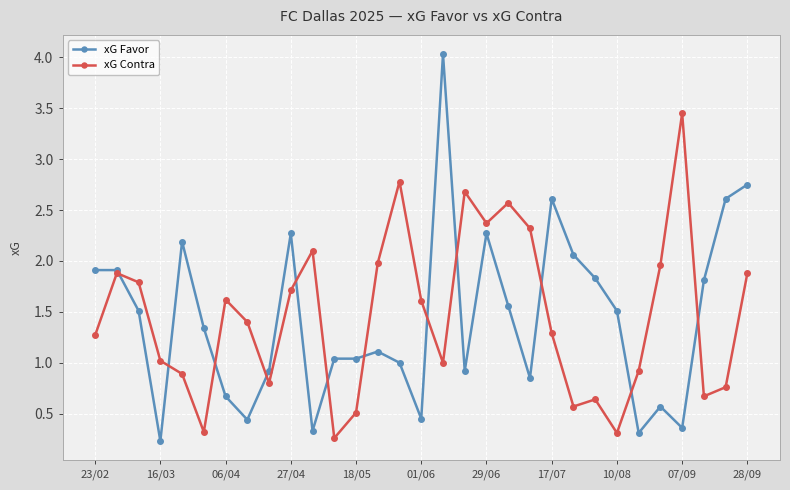

Which series has the largest range (max minus min)?

xG Favor